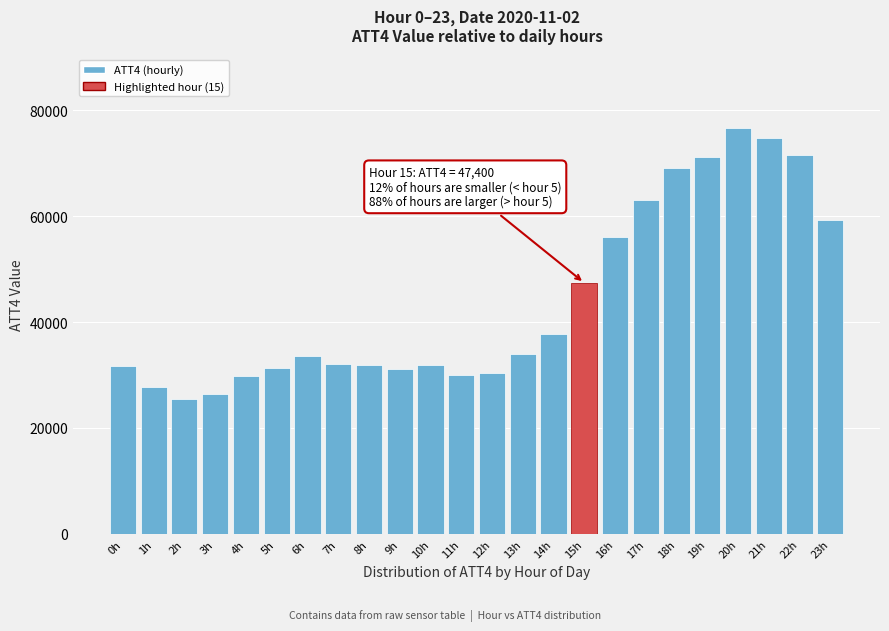

At which category does the chart reach its peak across all series?

20h